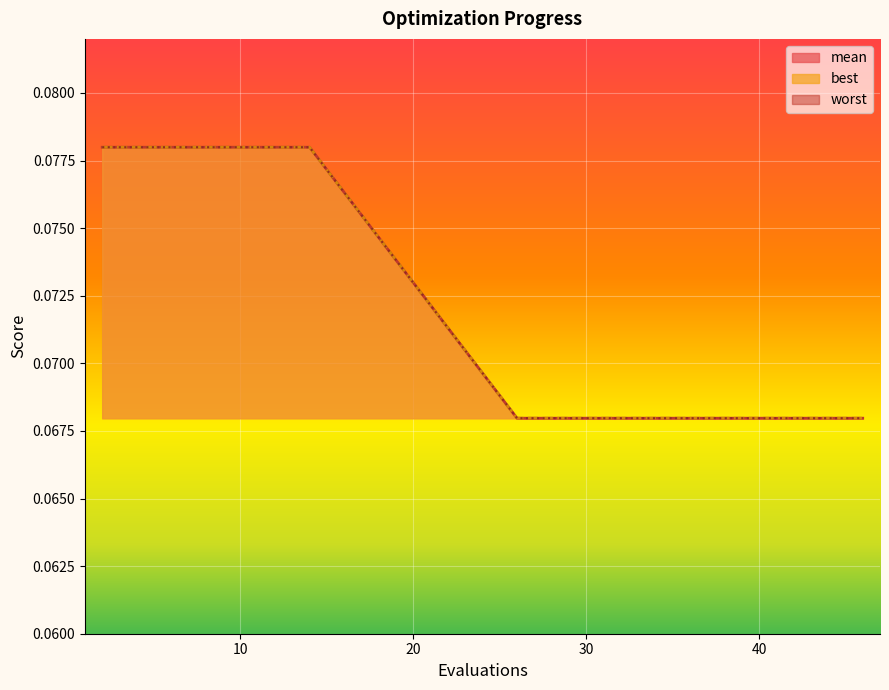

The best series shows 0.1 at 8. True or false?

True